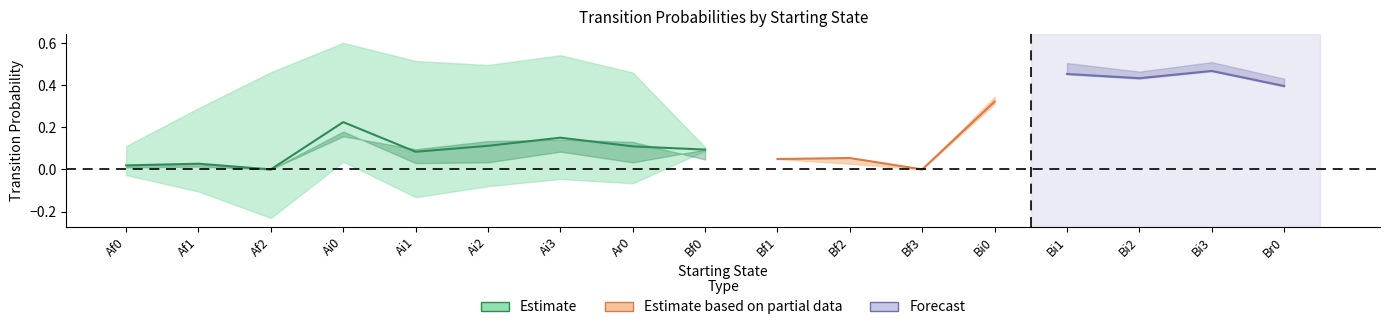

What position from the right is Ai1?

13